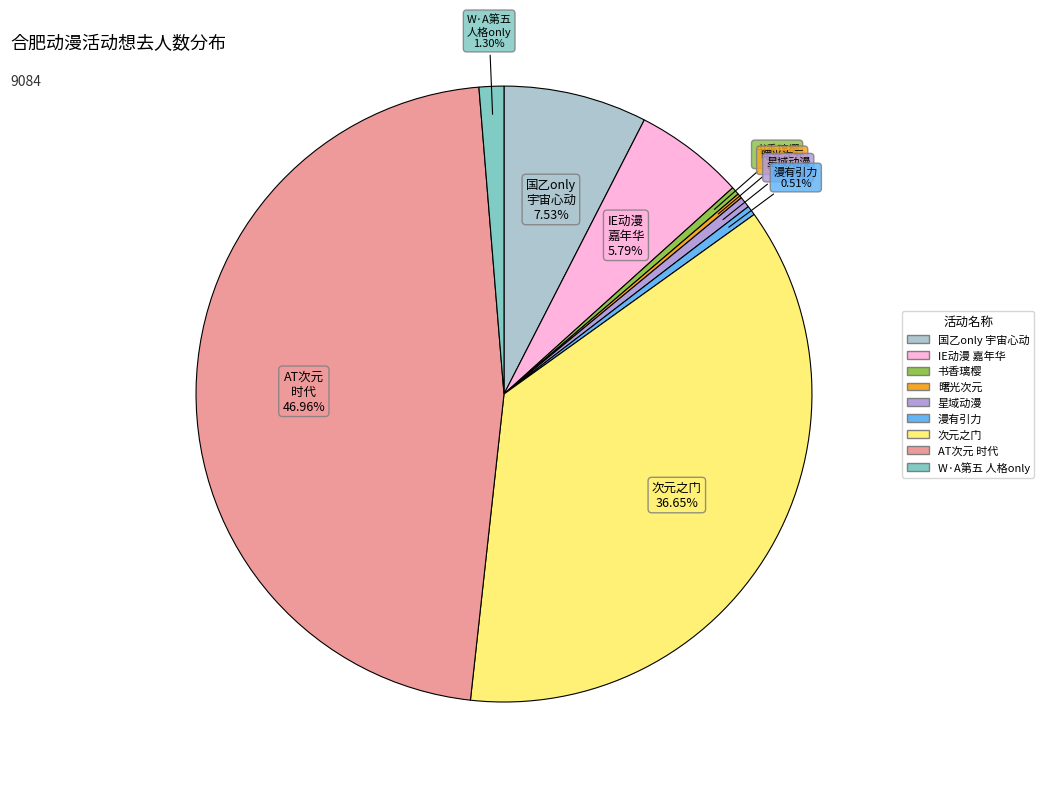

Does any single category account for the majority?

No